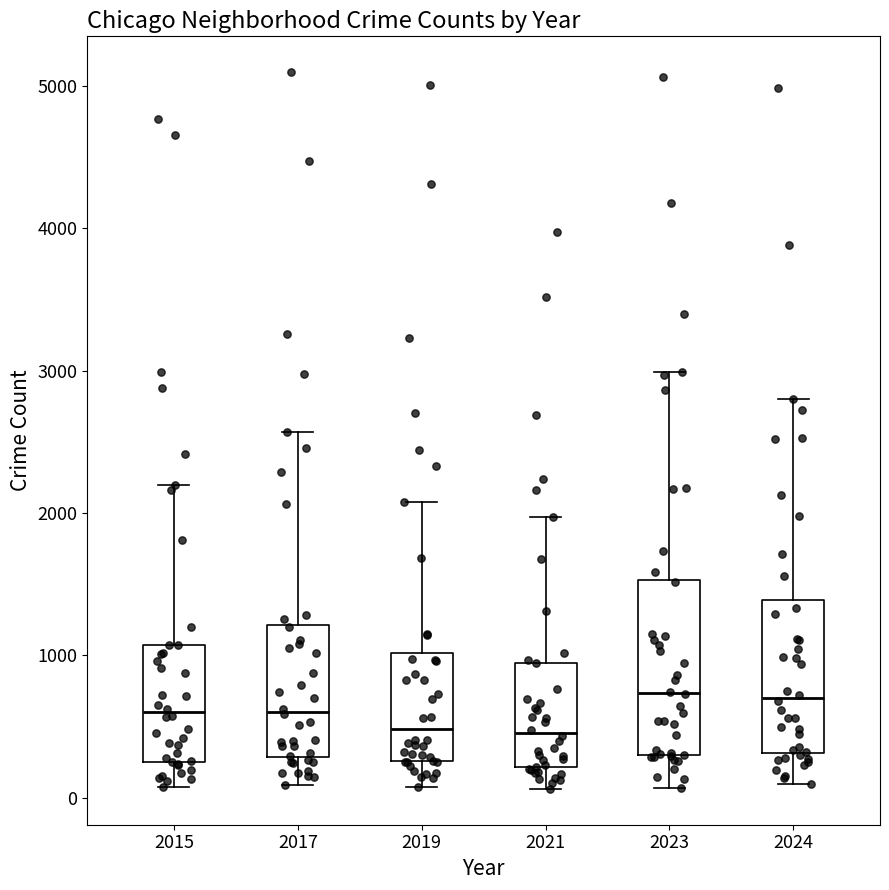

Reading left to right, read every box against the y-axis: the position of its median line, the range the box covers, and the ends of its whiskers. The values are not printed on the chart, so give them approximately, as read against the axis.

2015: median 600, box 300 to 1100, whiskers 100 to 2200
2017: median 600, box 300 to 1200, whiskers 100 to 2600
2019: median 500, box 300 to 1000, whiskers 100 to 2100
2021: median 500, box 200 to 900, whiskers 100 to 2000
2023: median 700, box 300 to 1500, whiskers 100 to 3000
2024: median 700, box 300 to 1400, whiskers 100 to 2800